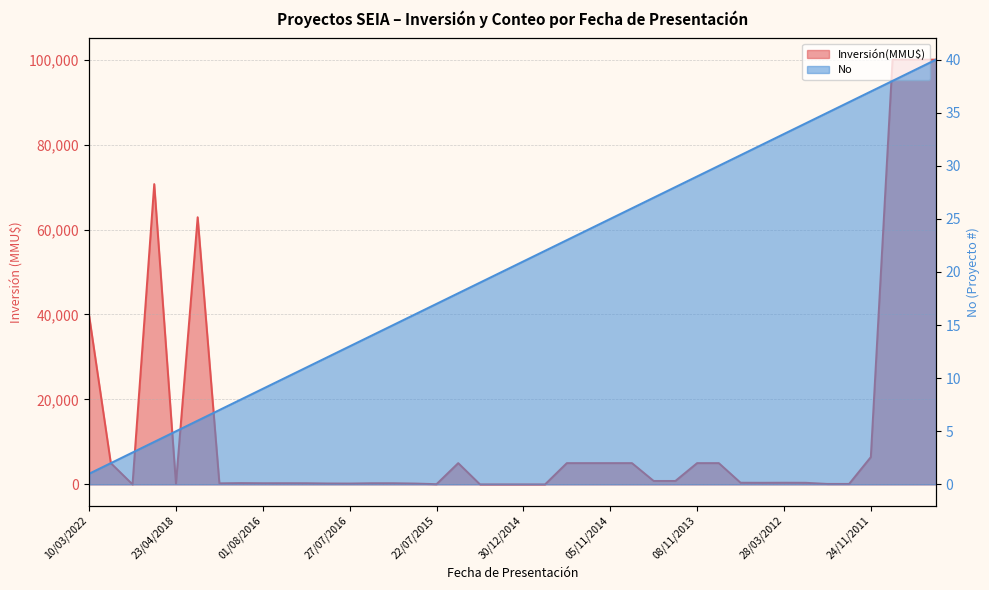

Which category has the lowest value across all series?

23/12/2019